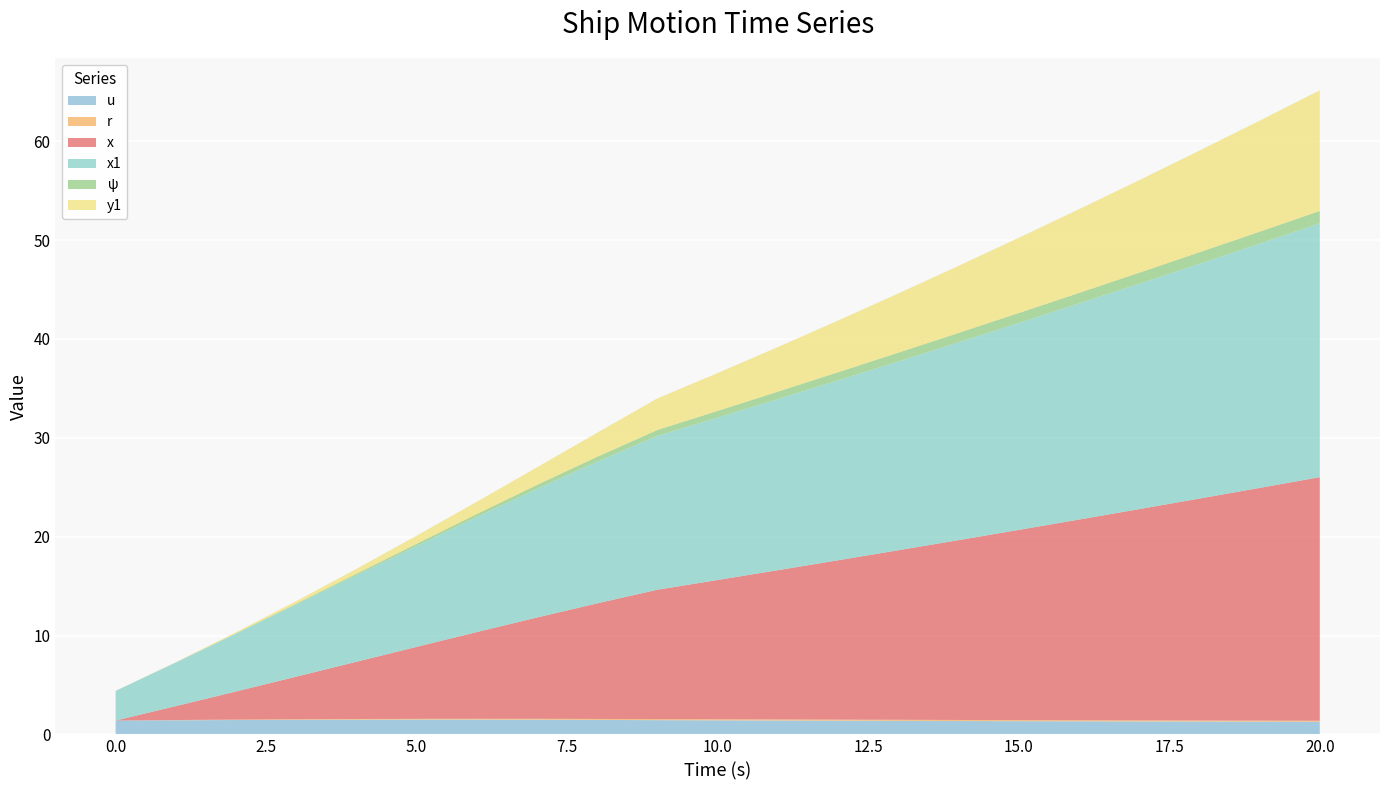

Reading left to right, what are all the values shown in this chart?

u: 0.0=1.4	1.0=1.4	2.0=1.5	3.0=1.5	4.0=1.5	5.0=1.5	6.0=1.5	7.0=1.5	8.0=1.5	9.0=1.4	10.0=1.4	11.0=1.4	12.0=1.4	13.0=1.4	14.0=1.3	15.0=1.3	16.0=1.3	17.0=1.3	18.0=1.3	19.0=1.3	20.0=1.3
r: 0.0=0.0	1.0=0.0	2.0=0.0	3.0=0.1	4.0=0.1	5.0=0.1	6.0=0.1	7.0=0.1	8.0=0.1	9.0=0.1	10.0=0.1	11.0=0.1	12.0=0.1	13.0=0.1	14.0=0.1	15.0=0.1	16.0=0.1	17.0=0.1	18.0=0.1	19.0=0.1	20.0=0.1
x: 0.0=0.0	1.0=1.4	2.0=2.8	3.0=4.3	4.0=5.8	5.0=7.3	6.0=8.8	7.0=10.2	8.0=11.7	9.0=13.1	10.0=14.1	11.0=15.1	12.0=16.1	13.0=17.1	14.0=18.2	15.0=19.2	16.0=20.3	17.0=21.4	18.0=22.4	19.0=23.5	20.0=24.6
x1: 0.0=3.0	1.0=4.4	2.0=5.8	3.0=7.3	4.0=8.8	5.0=10.2	6.0=11.6	7.0=13.0	8.0=14.3	9.0=15.6	10.0=16.4	11.0=17.3	12.0=18.2	13.0=19.1	14.0=20.0	15.0=20.9	16.0=21.9	17.0=22.8	18.0=23.8	19.0=24.7	20.0=25.7
ψ: 0.0=0.0	1.0=0.0	2.0=0.0	3.0=0.1	4.0=0.1	5.0=0.2	6.0=0.3	7.0=0.4	8.0=0.5	9.0=0.6	10.0=0.7	11.0=0.8	12.0=0.8	13.0=0.9	14.0=0.9	15.0=1.0	16.0=1.1	17.0=1.1	18.0=1.2	19.0=1.2	20.0=1.2
y1: 0.0=0.0	1.0=0.0	2.0=0.1	3.0=0.3	4.0=0.5	5.0=0.8	6.0=1.2	7.0=1.8	8.0=2.4	9.0=3.2	10.0=3.8	11.0=4.5	12.0=5.2	13.0=6.0	14.0=6.8	15.0=7.6	16.0=8.5	17.0=9.4	18.0=10.3	19.0=11.2	20.0=12.2